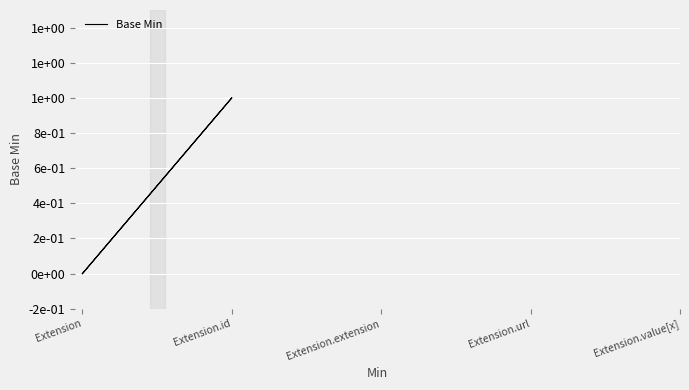

Between Extension.id and Extension, which is larger?

Extension.id